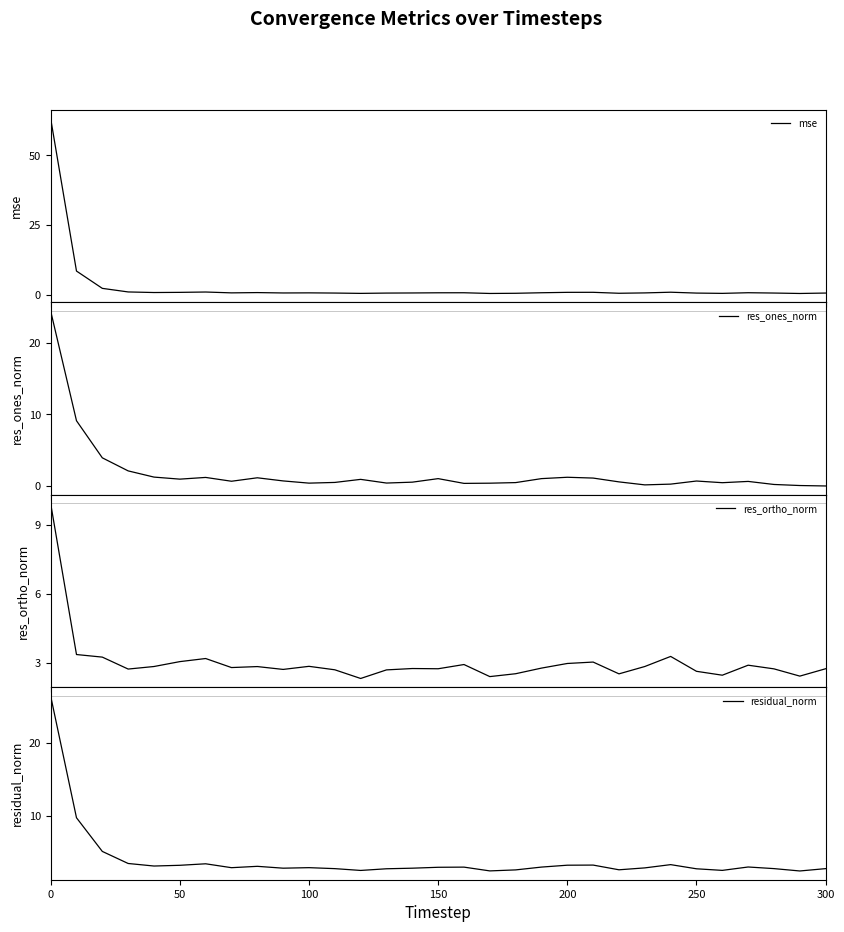

Which series has the largest range (max minus min)?

mse